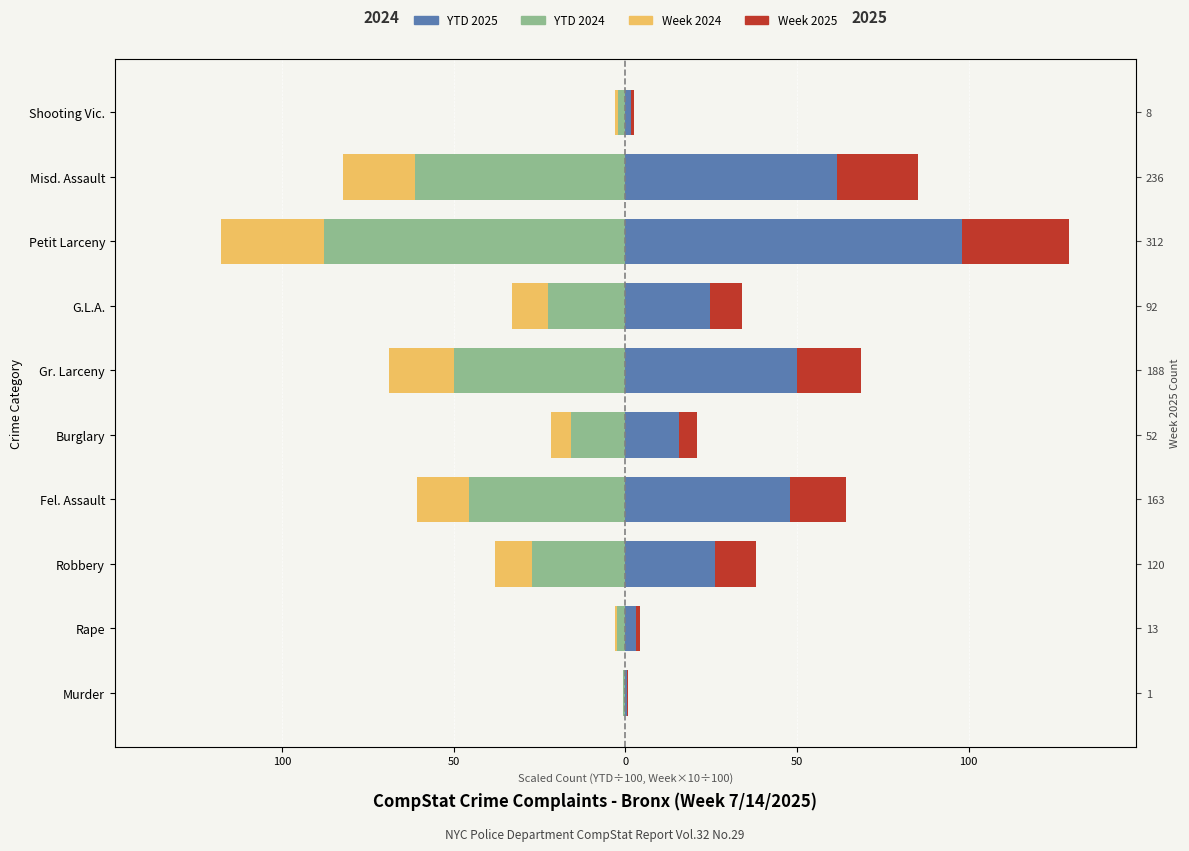

What are all the series names shown in the legend?

YTD 2024, Week 2024, YTD 2025, Week 2025